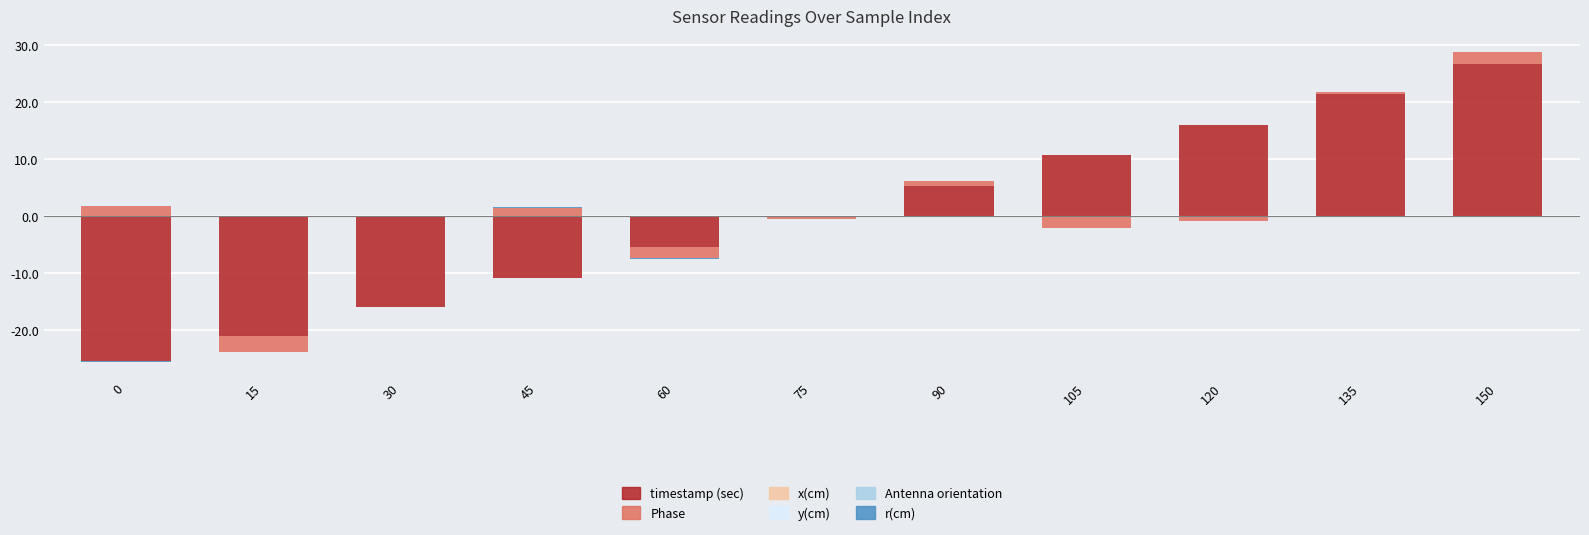

What are all the series names shown in the legend?

timestamp (sec), Phase, x(cm), y(cm), Antenna orientation, r(cm)